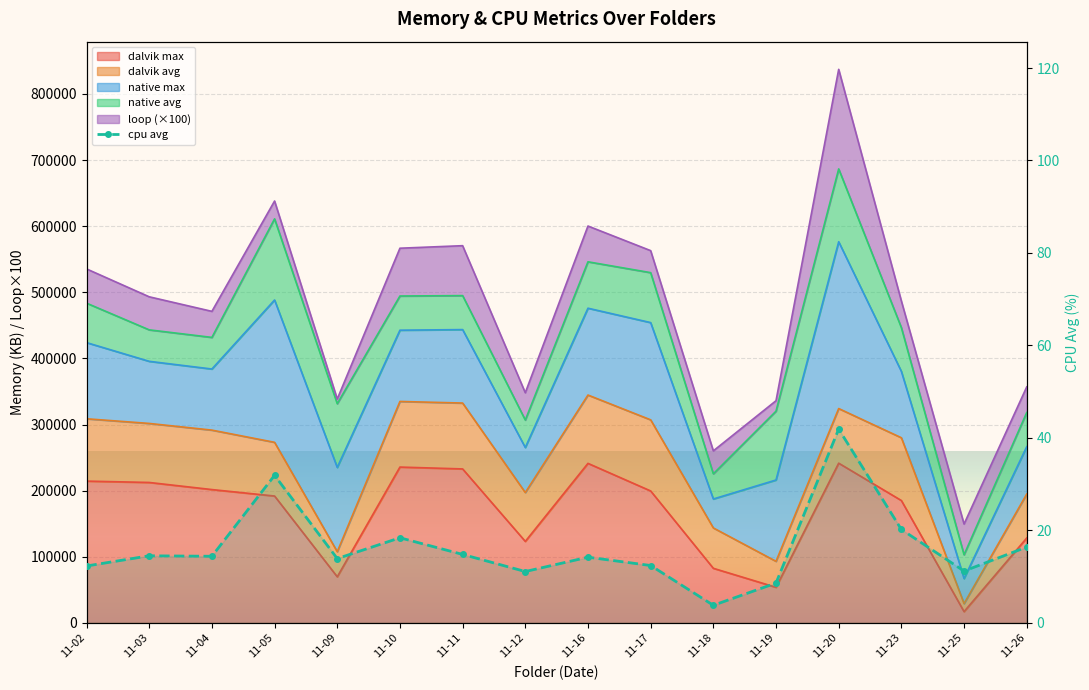

Reading left to right, what are all the values shown in this chart?

11-02=12.3	11-03=14.5	11-04=14.4	11-05=31.9	11-09=13.9	11-10=18.4	11-11=14.8	11-12=11.1	11-16=14.2	11-17=12.4	11-18=3.8	11-19=8.6	11-20=41.9	11-23=20.2	11-25=11.2	11-26=16.4